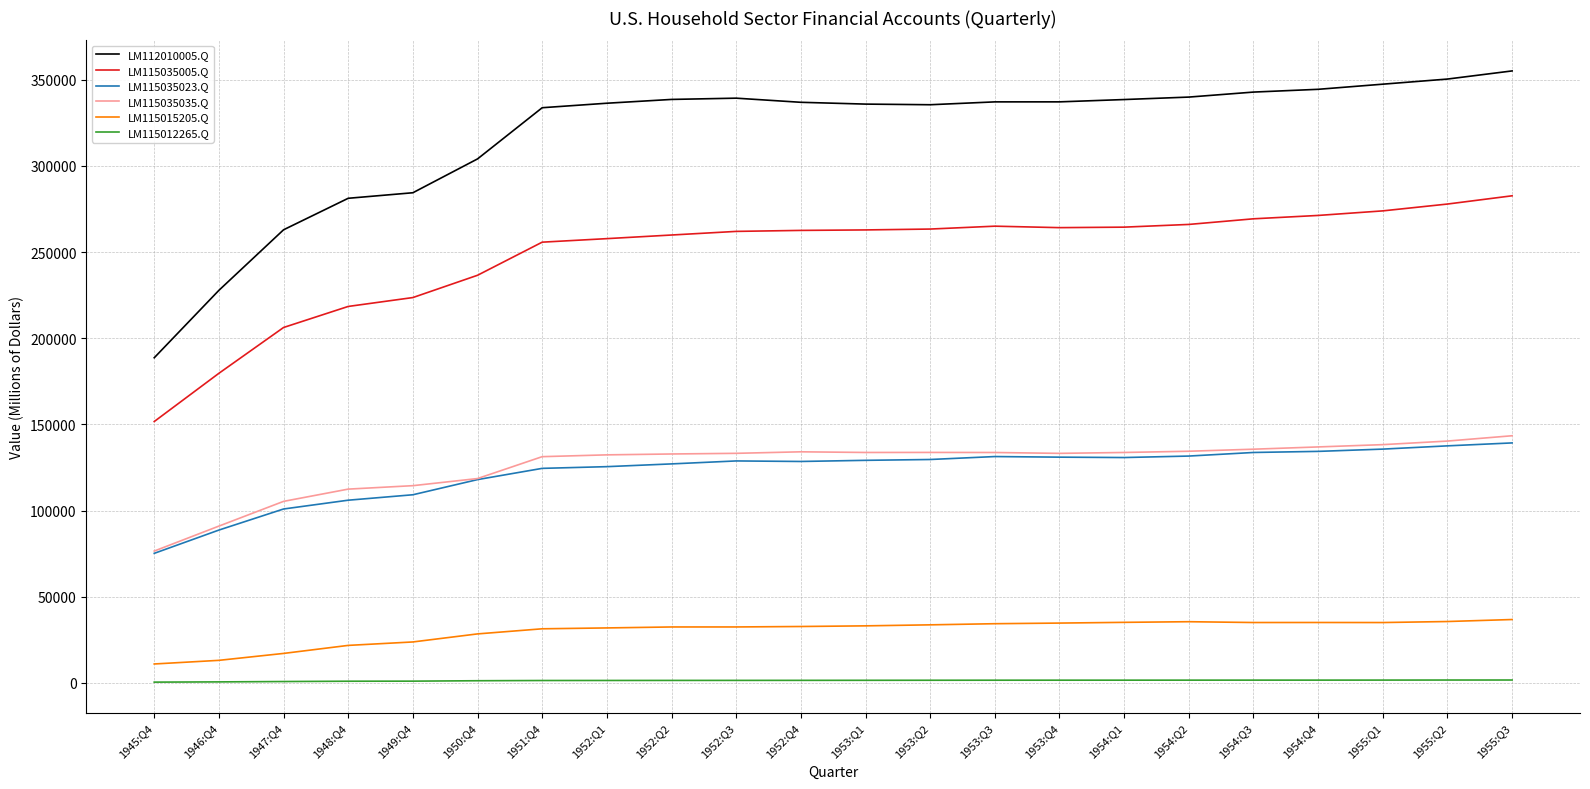

The value of LM115035035.Q at 1952:Q1 is 132337. True or false?

True